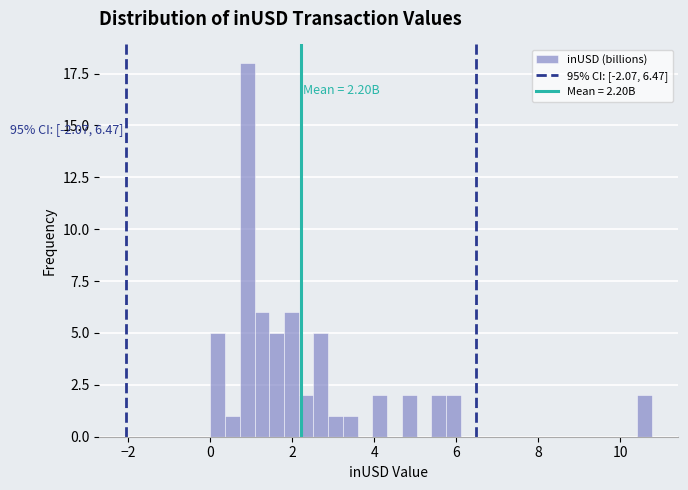

Read against the x-axis, roughly where is the centre of the tallest bar?

0.8